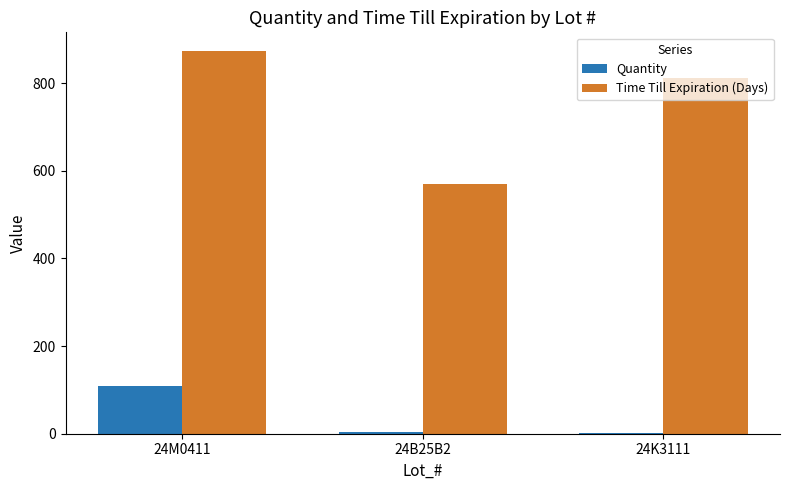

Are the bars grouped side by side (vs. stacked)?

Yes